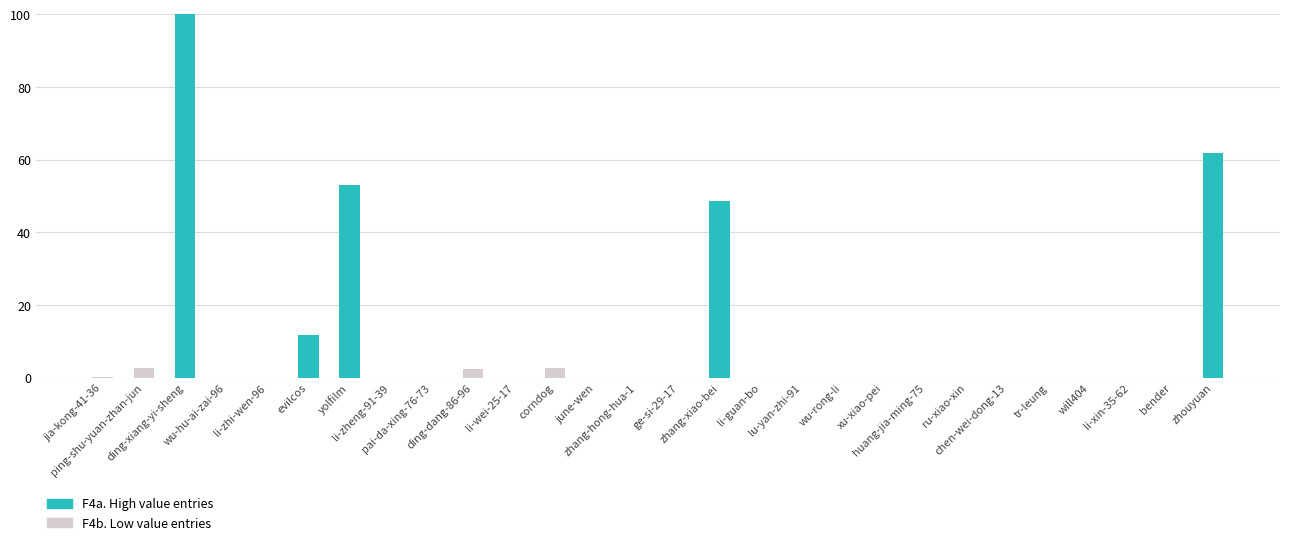

What is the sum of the values at ping-shu-yuan-zhan-jun and tr-leung?

2.8